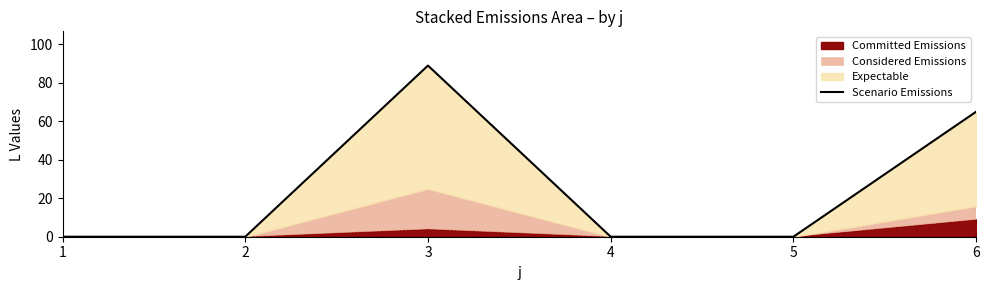

Reading left to right, what are all the values shown in this chart?

1=0	2=0	3=89	4=0	5=0	6=65